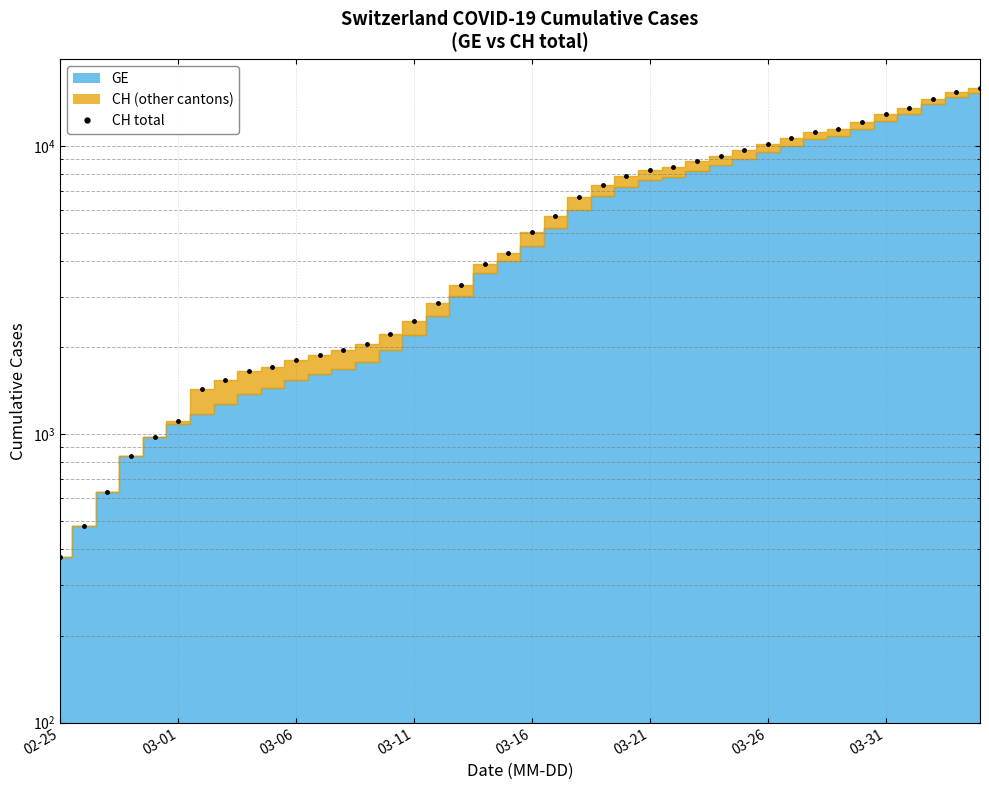

True or false: the data shows 14537 at 31.

False